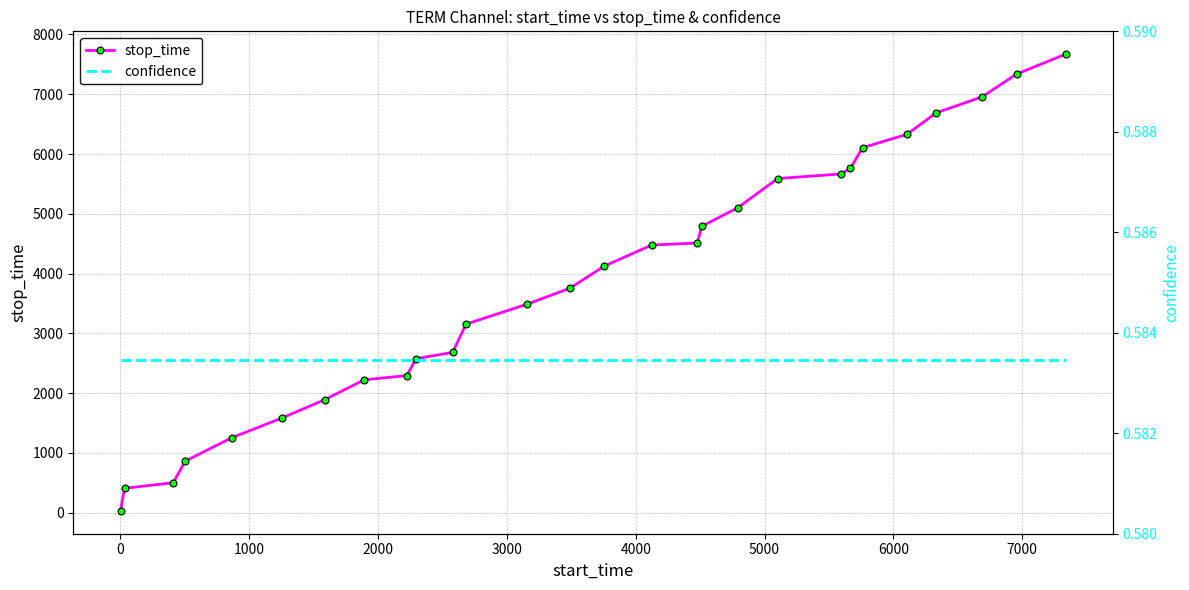

Reading right to left, extract all data points from this chart.

stop_time: 7670.0	7336.0	6955.0	6687.0	6330.0	6105.0	5760.0	5666.0	5590.0	5101.0	4791.0	4512.0	4477.0	4123.0	3754.0	3487.0	3154.0	2681.0	2578.0	2294.0	2223.0	1891.0	1585.0	1254.0	863.0	502.0	409.0	31.0
confidence: 0.6	0.6	0.6	0.6	0.6	0.6	0.6	0.6	0.6	0.6	0.6	0.6	0.6	0.6	0.6	0.6	0.6	0.6	0.6	0.6	0.6	0.6	0.6	0.6	0.6	0.6	0.6	0.6